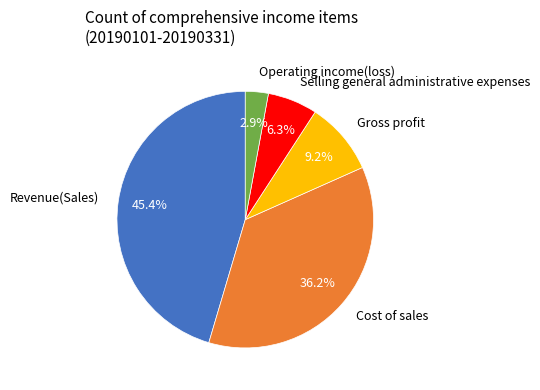

Which category has the biggest portion of the pie?

Revenue(Sales)